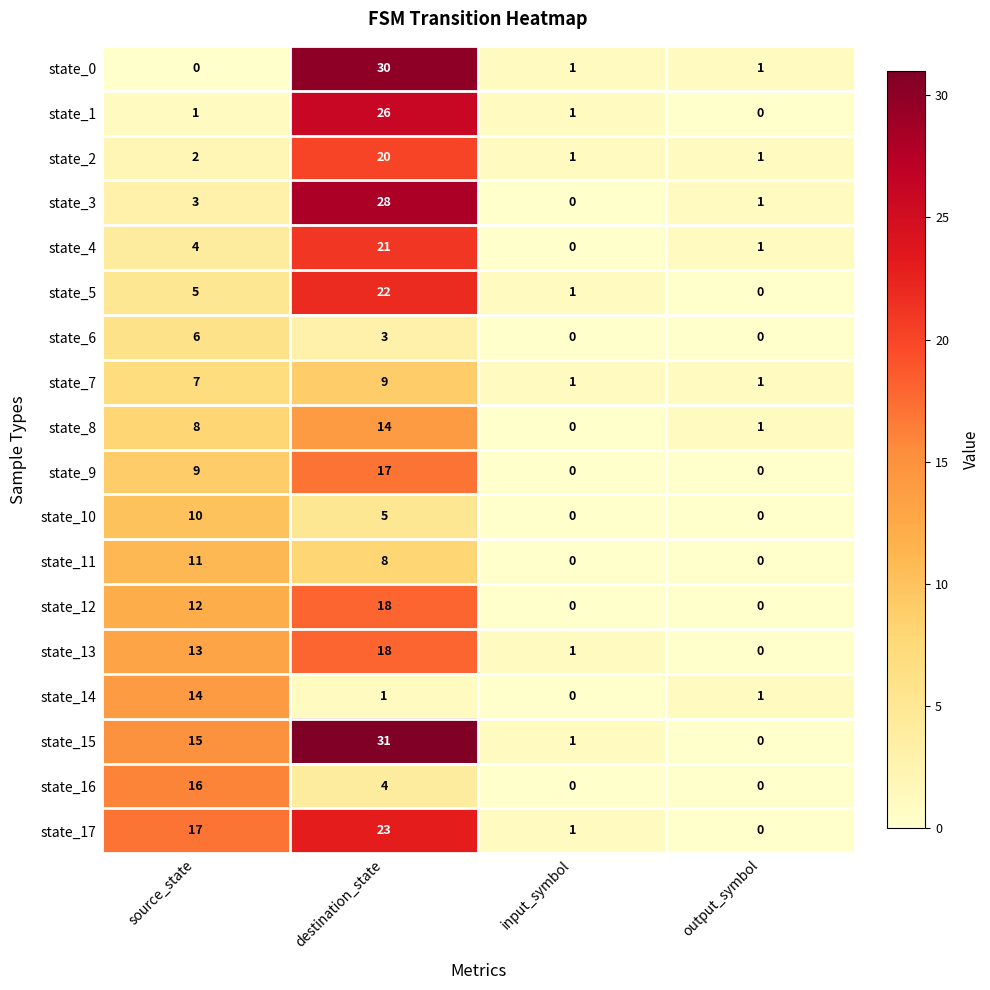

Which category has the highest value across all series?

destination_state